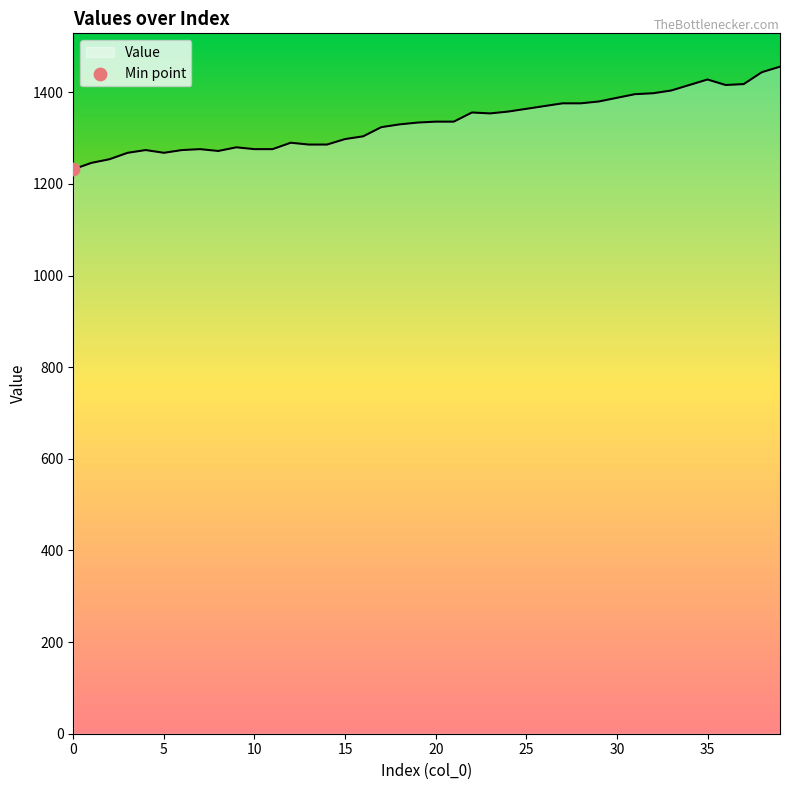

What is the minimum value shown in the chart?

1232